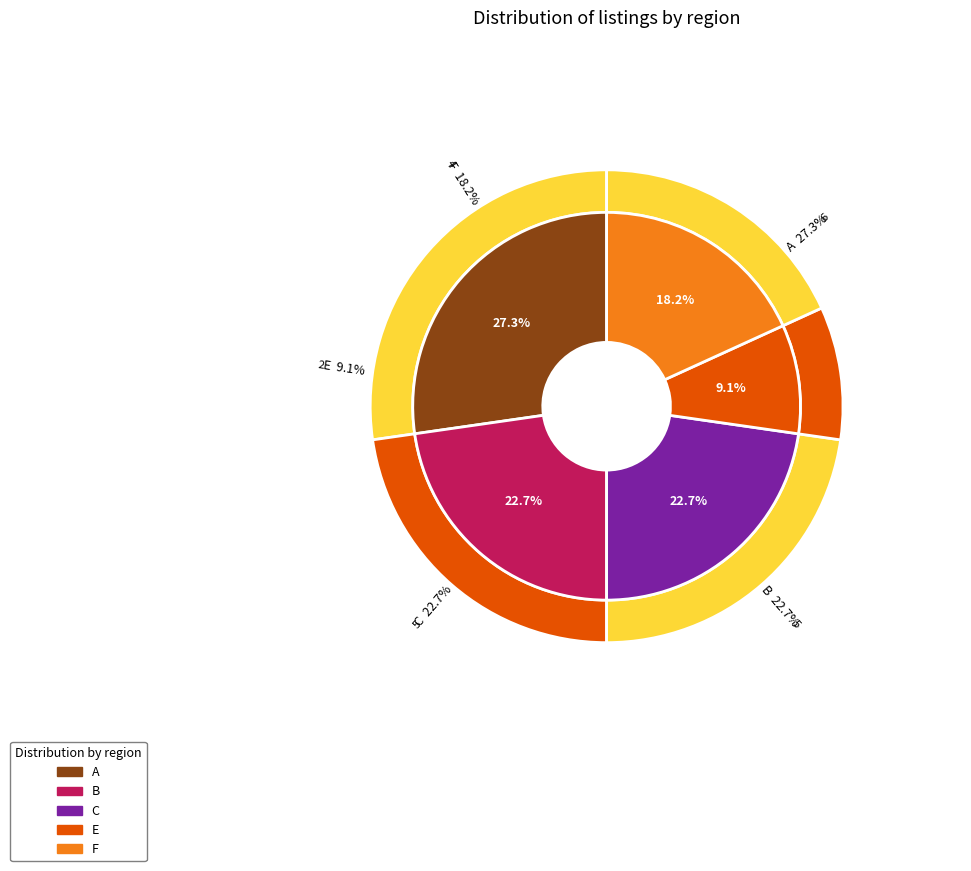

Is there a majority slice in this chart?

No